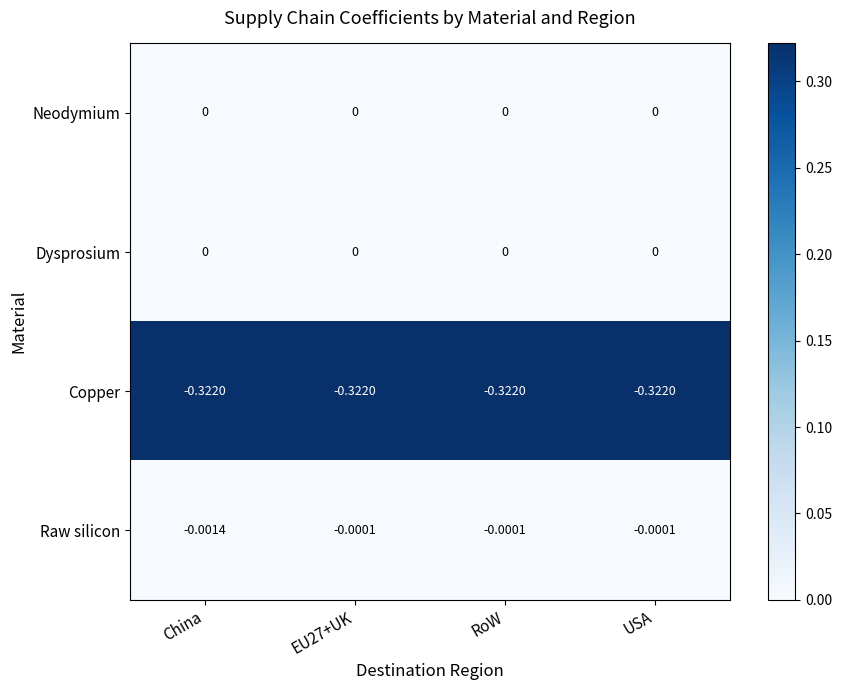

Which series has the widest spread of values?

Raw silicon